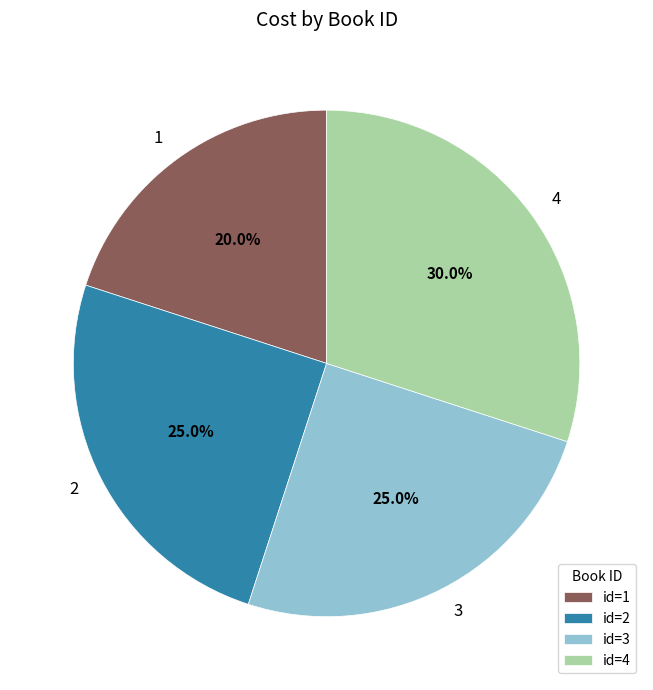

Is the sum of 2 and 4 greater than half?

Yes